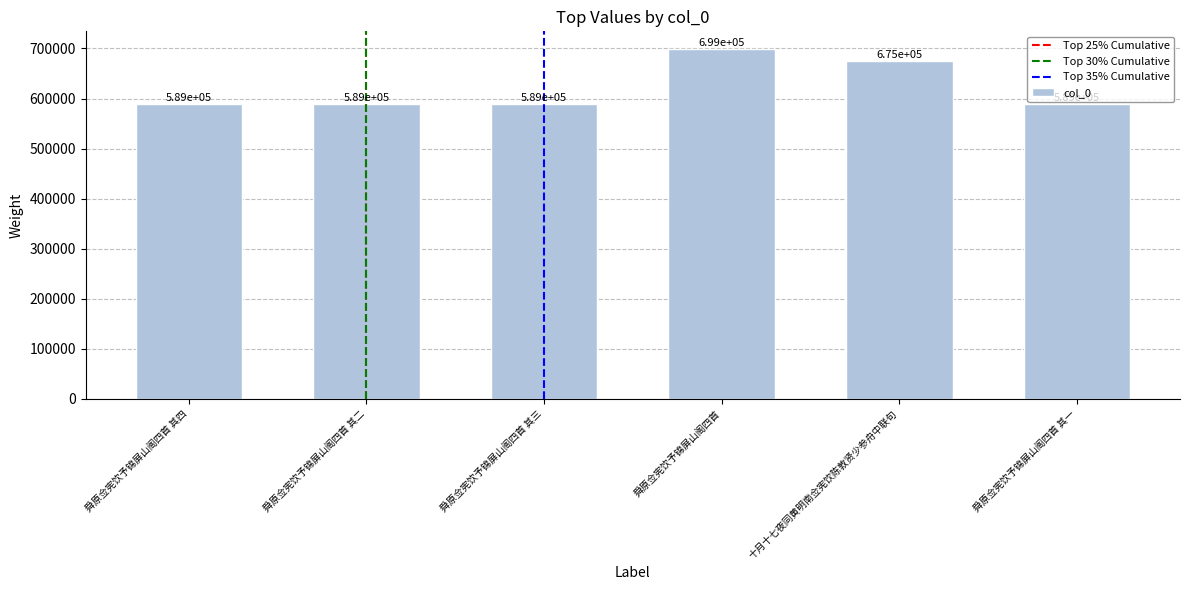

What is the maximum value shown in the chart?

699215